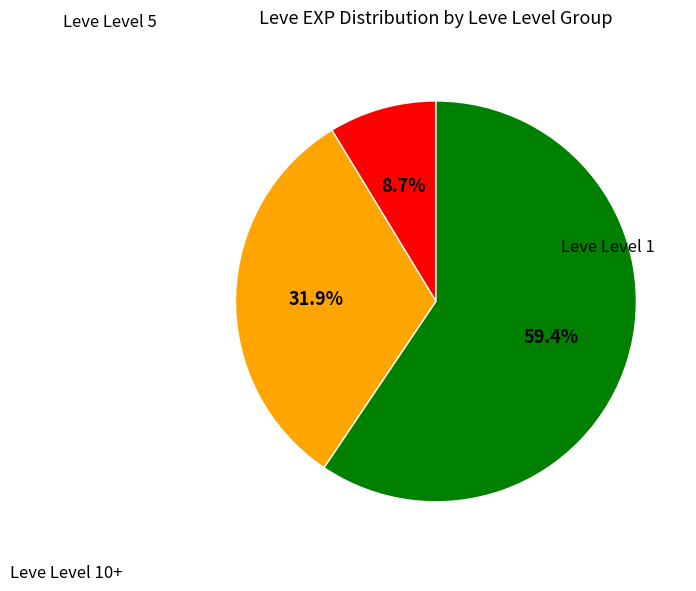

Does any single category account for the majority?

Yes